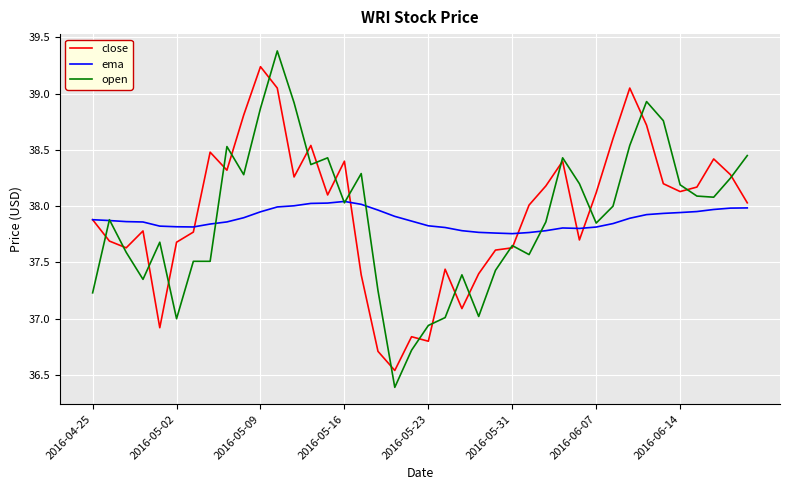

Which series has the widest spread of values?

open